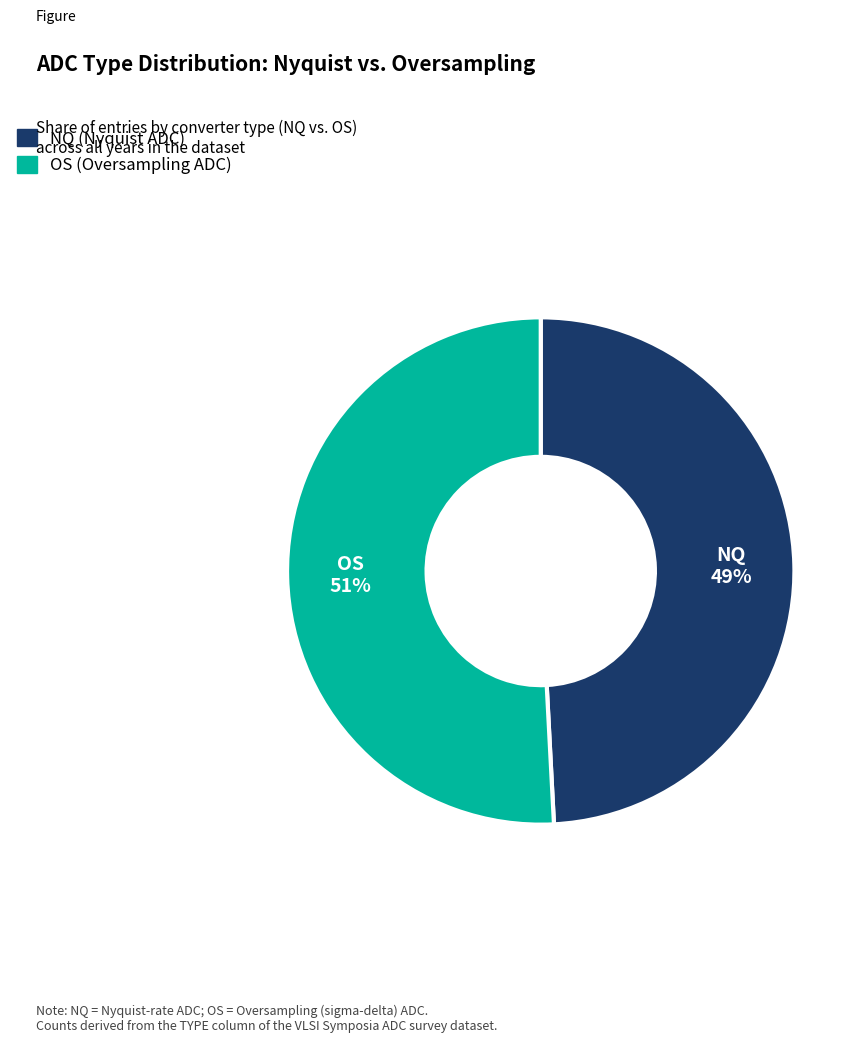

Does NQ account for over 50% of the chart?

No